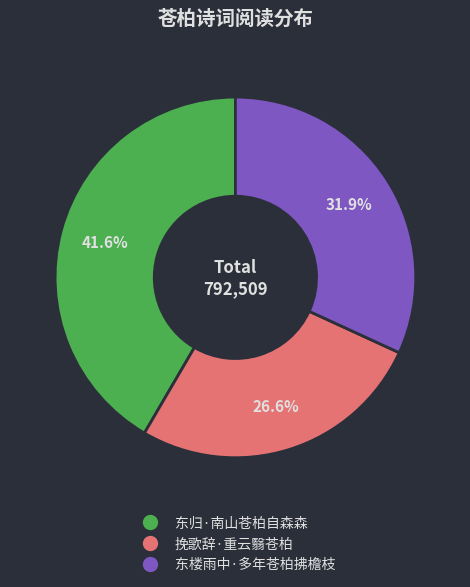

To the nearest percent, what portion does 挽歌辞·重云翳苍柏 represent?

27%